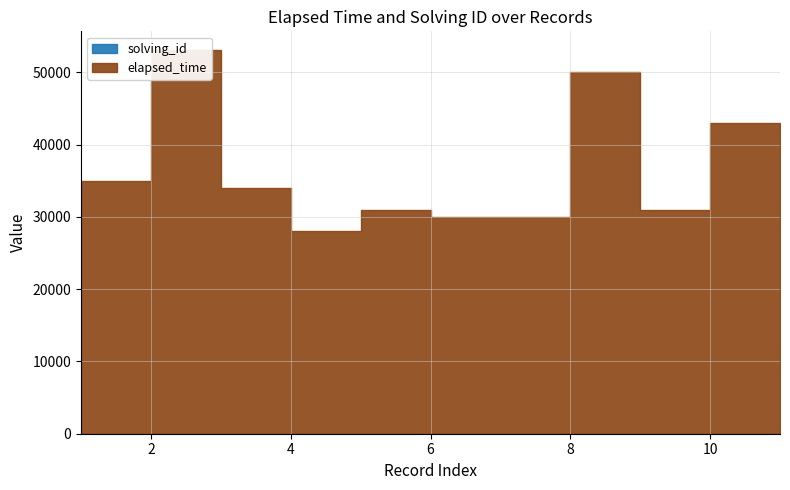

The solving_id series shows 3 at 5. True or false?

False